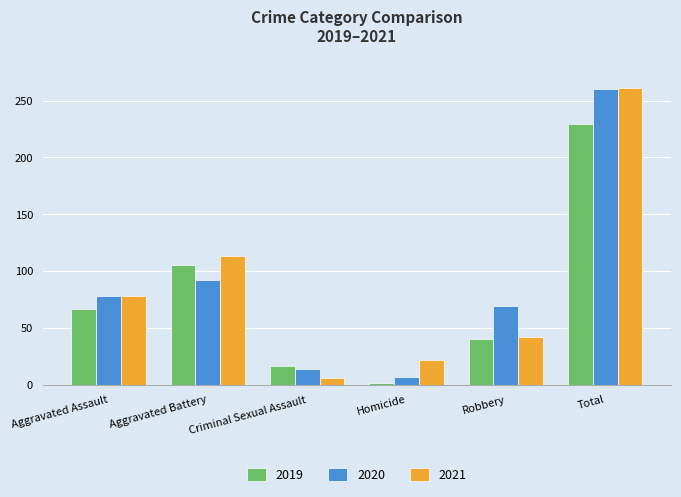

What is the sum of all 2020 values?

520